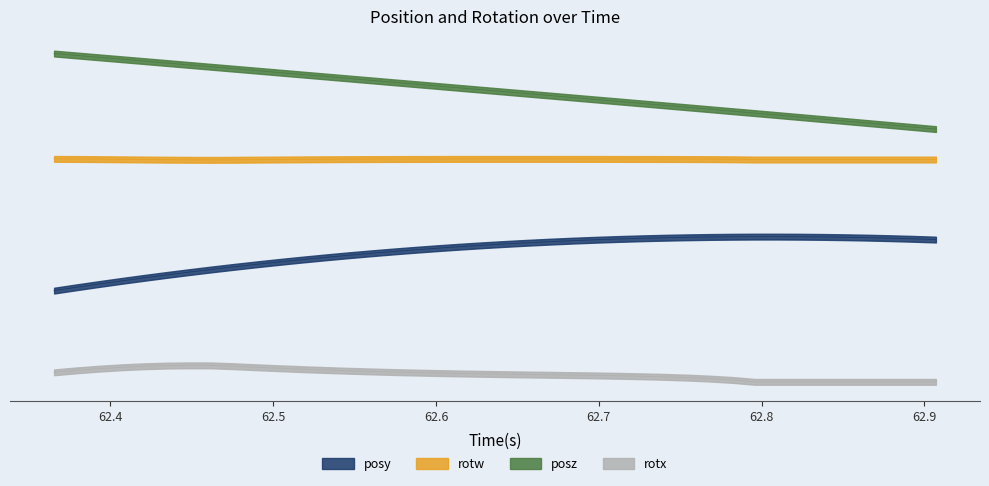

In rotw, how many points are lower than both neighbors (excluding endpoints)?

1